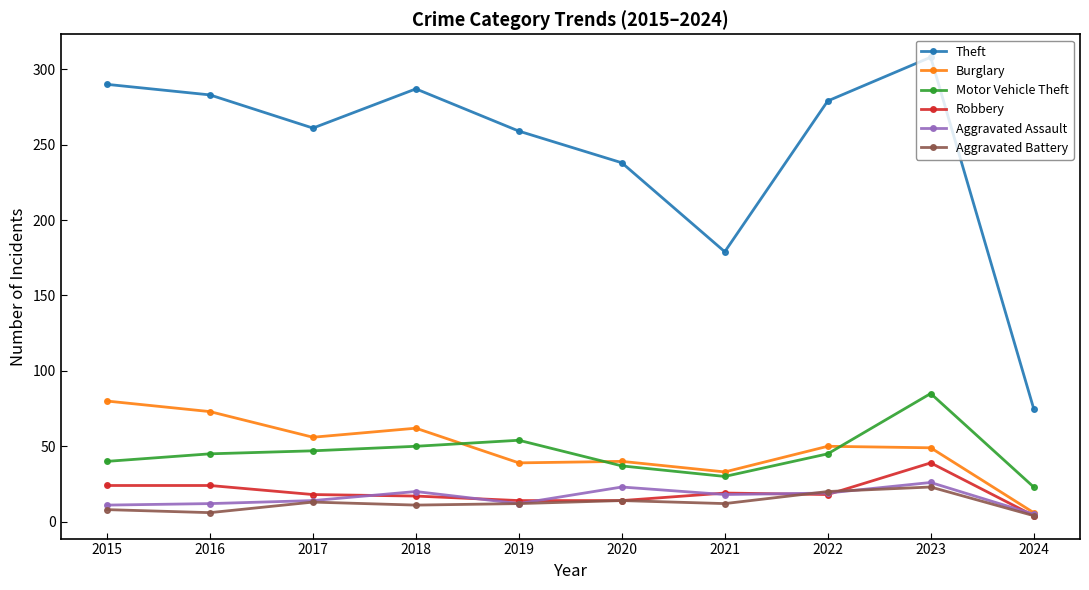

At which category is the sum across all series the highest?

2023